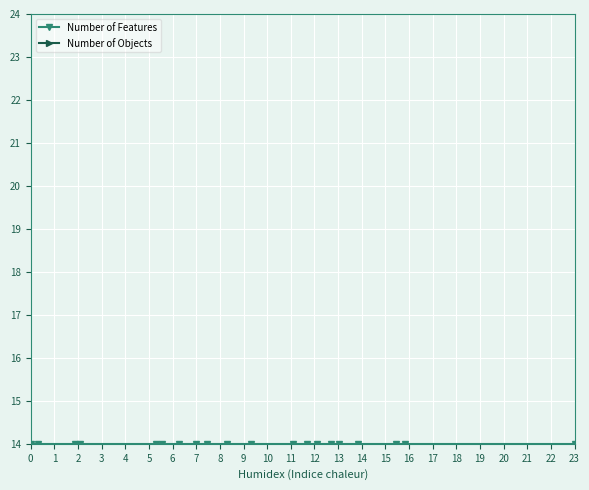

True or false: Number of Objects and Number of Features cross at least once.

False